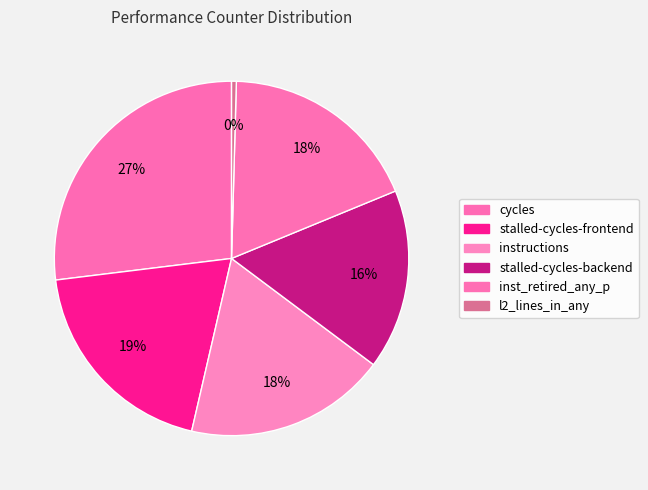

How many slices are in this pie chart?

6